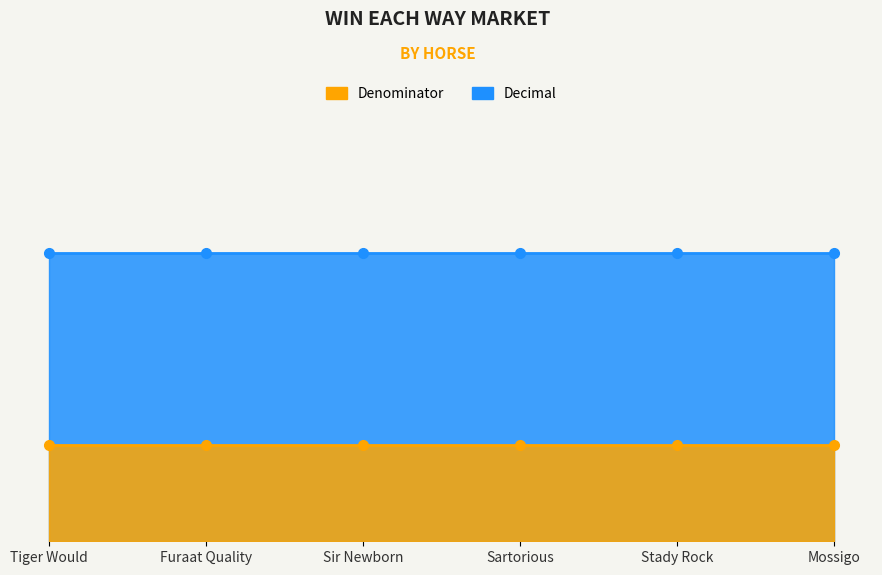

True or false: Denominator has a value of 1 at Furaat Quality.

True